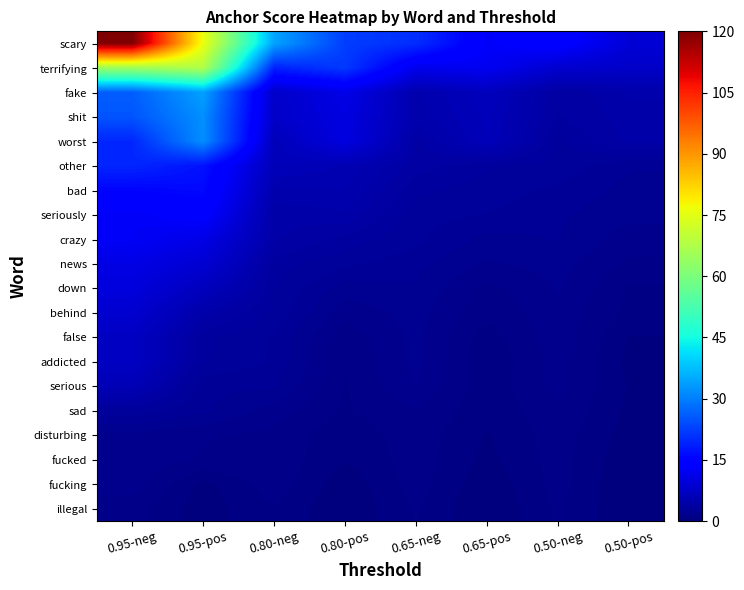

Reading left to right, list all the values displayed in this chart.

scary: 0.95-neg=120.0	0.95-pos=76.2	0.80-neg=34.4	0.80-pos=22.3	0.65-neg=20.4	0.65-pos=13.0	0.50-neg=14.7	0.50-pos=9.3
terrifying: 0.95-neg=65.0	0.95-pos=67.8	0.80-neg=19.0	0.80-pos=21.7	0.65-neg=11.5	0.65-pos=12.1	0.50-neg=8.4	0.50-pos=7.8
fake: 0.95-neg=26.2	0.95-pos=34.1	0.80-neg=7.9	0.80-pos=11.0	0.65-neg=4.9	0.65-pos=6.6	0.50-neg=3.8	0.50-pos=4.8
shit: 0.95-neg=25.1	0.95-pos=32.0	0.80-neg=7.8	0.80-pos=10.3	0.65-neg=4.9	0.65-pos=6.2	0.50-neg=3.7	0.50-pos=4.5
worst: 0.95-neg=19.6	0.95-pos=31.9	0.80-neg=6.2	0.80-pos=10.3	0.65-neg=4.1	0.65-pos=6.1	0.50-neg=3.2	0.50-pos=4.4
other: 0.95-neg=19.5	0.95-pos=17.2	0.80-neg=6.2	0.80-pos=5.5	0.65-neg=4.0	0.65-pos=3.3	0.50-neg=3.1	0.50-pos=2.4
bad: 0.95-neg=15.5	0.95-pos=16.1	0.80-neg=5.1	0.80-pos=5.2	0.65-neg=3.4	0.65-pos=3.1	0.50-neg=2.7	0.50-pos=2.2
seriously: 0.95-neg=12.7	0.95-pos=14.1	0.80-neg=4.3	0.80-pos=4.6	0.65-neg=3.0	0.65-pos=2.8	0.50-neg=2.4	0.50-pos=2.0
crazy: 0.95-neg=12.7	0.95-pos=10.9	0.80-neg=4.3	0.80-pos=3.6	0.65-neg=2.9	0.65-pos=2.2	0.50-neg=2.4	0.50-pos=1.6
news: 0.95-neg=10.8	0.95-pos=8.8	0.80-neg=3.5	0.80-pos=2.9	0.65-neg=2.5	0.65-pos=1.8	0.50-neg=2.1	0.50-pos=1.3
down: 0.95-neg=9.9	0.95-pos=6.6	0.80-neg=3.3	0.80-pos=2.1	0.65-neg=2.3	0.65-pos=1.2	0.50-neg=1.9	0.50-pos=0.9
behind: 0.95-neg=8.6	0.95-pos=4.6	0.80-neg=3.2	0.80-pos=1.6	0.65-neg=2.1	0.65-pos=1.0	0.50-neg=1.7	0.50-pos=0.8
false: 0.95-neg=7.2	0.95-pos=3.4	0.80-neg=2.8	0.80-pos=1.1	0.65-neg=2.0	0.65-pos=0.6	0.50-neg=1.7	0.50-pos=0.4
addicted: 0.95-neg=7.2	0.95-pos=3.3	0.80-neg=2.7	0.80-pos=1.0	0.65-neg=2.0	0.65-pos=0.5	0.50-neg=1.6	0.50-pos=0.3
serious: 0.95-neg=5.9	0.95-pos=2.5	0.80-neg=2.4	0.80-pos=0.9	0.65-neg=1.9	0.65-pos=0.6	0.50-neg=1.6	0.50-pos=0.4
sad: 0.95-neg=3.1	0.95-pos=2.4	0.80-neg=1.6	0.80-pos=0.9	0.65-neg=1.4	0.65-pos=0.5	0.50-neg=1.3	0.50-pos=0.4
disturbing: 0.95-neg=1.7	0.95-pos=1.4	0.80-neg=1.3	0.80-pos=0.6	0.65-neg=1.2	0.65-pos=0.4	0.50-neg=1.2	0.50-pos=0.3
fucked: 0.95-neg=1.7	0.95-pos=1.4	0.80-neg=1.3	0.80-pos=0.5	0.65-neg=1.2	0.65-pos=0.3	0.50-neg=1.2	0.50-pos=0.1
fucking: 0.95-neg=1.7	0.95-pos=0.3	0.80-neg=1.2	0.80-pos=0.2	0.65-neg=1.2	0.65-pos=0.1	0.50-neg=1.1	0.50-pos=0.0
illegal: 0.95-neg=1.1	0.95-pos=0.2	0.80-neg=0.9	0.80-pos=0.0	0.65-neg=1.0	0.65-pos=0.0	0.50-neg=1.0	0.50-pos=0.0